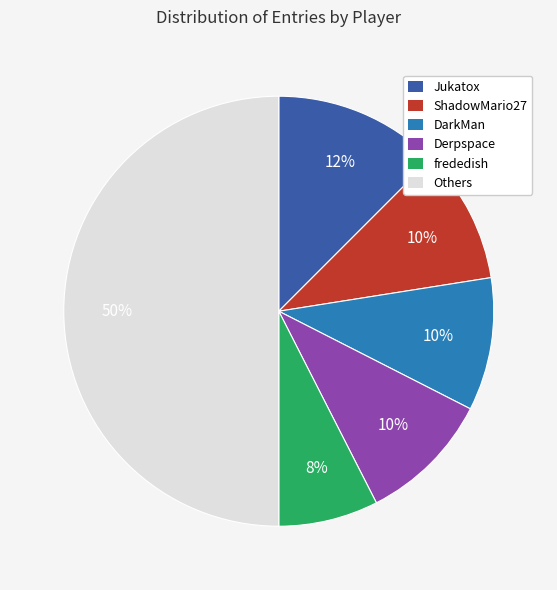

Is it true that ShadowMario27 is 17% of the pie?

False